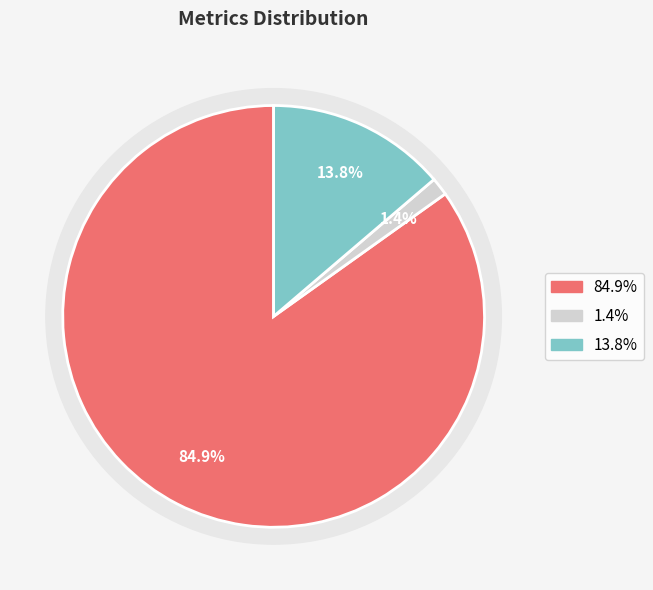

Is it true that Training Time is 8% of the pie?

False